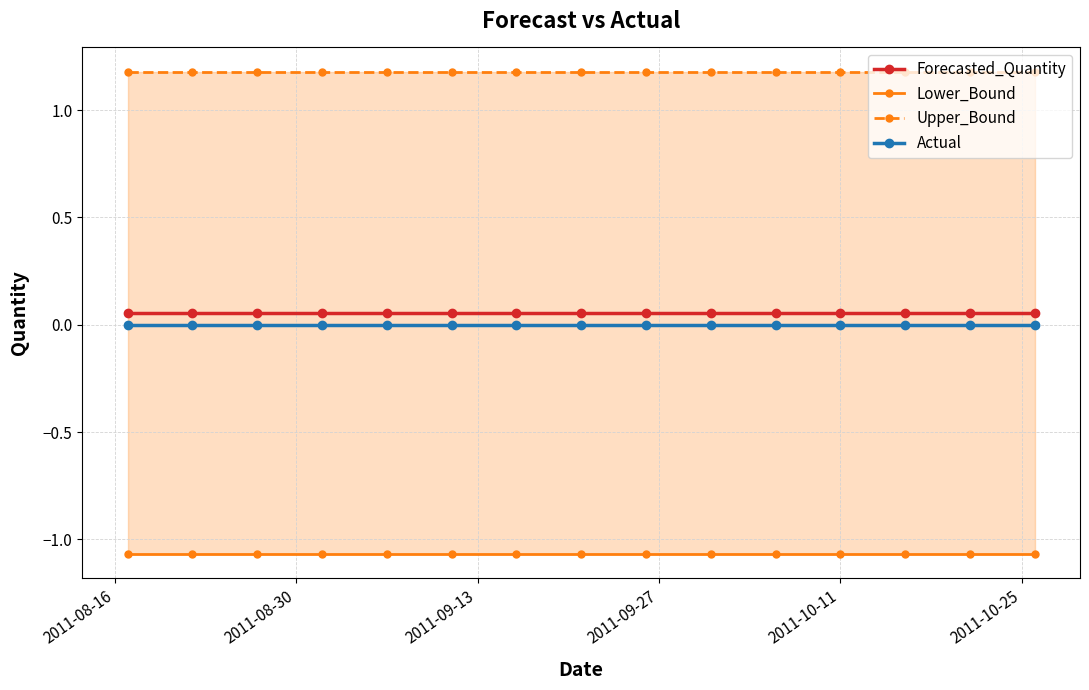

True or false: Forecasted_Quantity and Actual intersect in this chart.

False